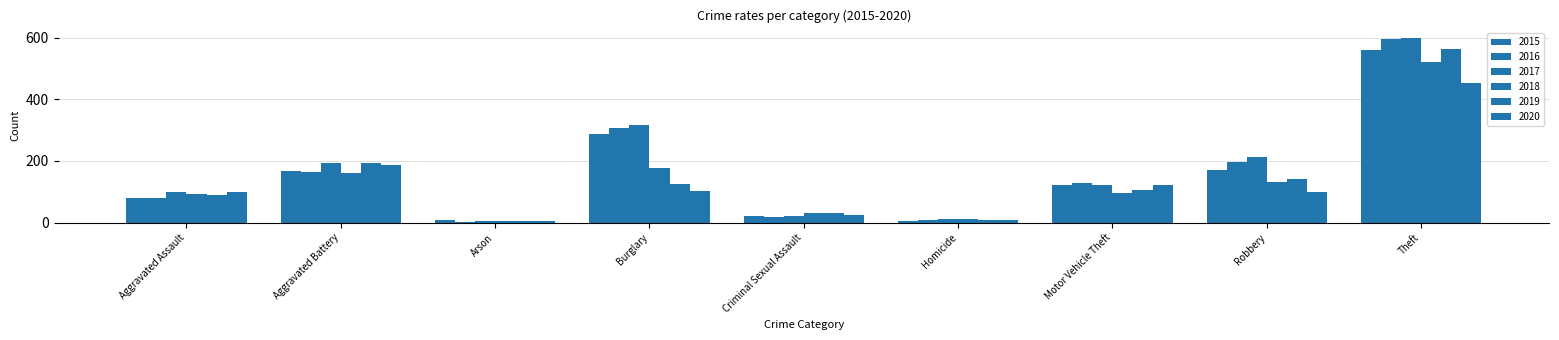

What is the maximum value shown in the chart?

599